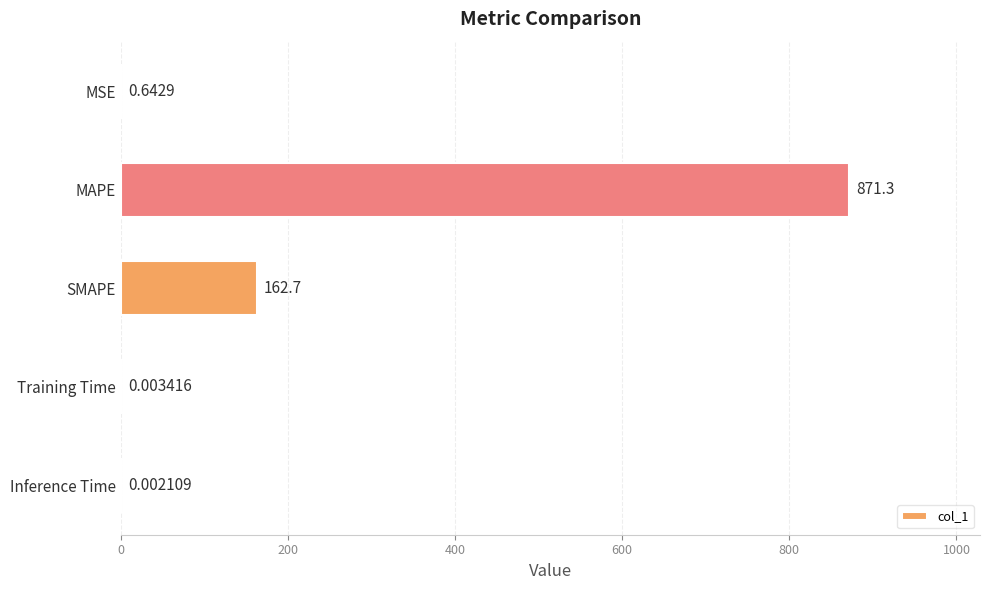

Where is the data nearest to the value 435?

SMAPE